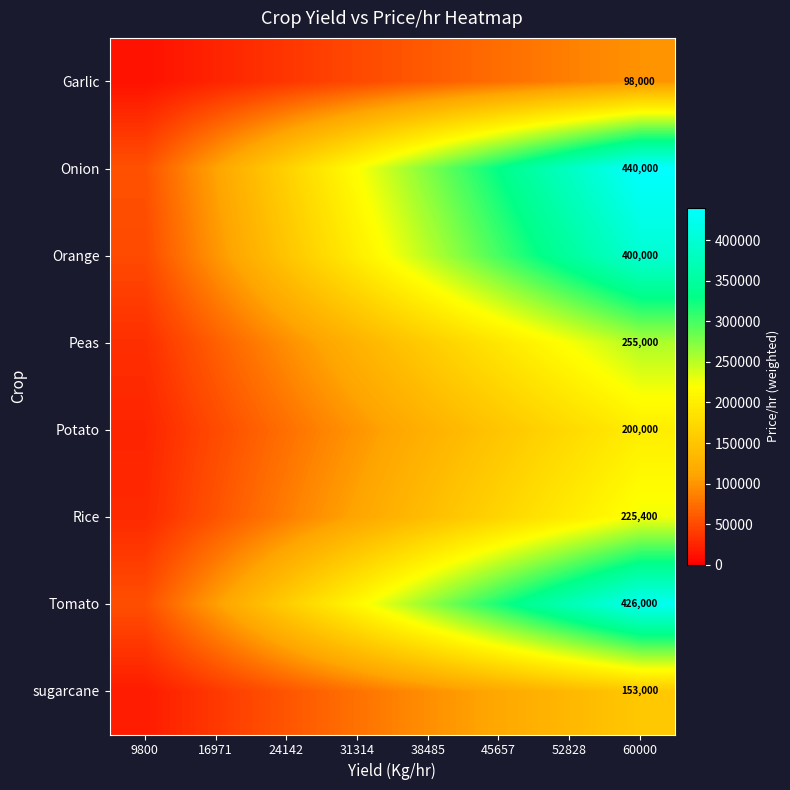

What is the spread (max minus min) of values at 60000?

342000